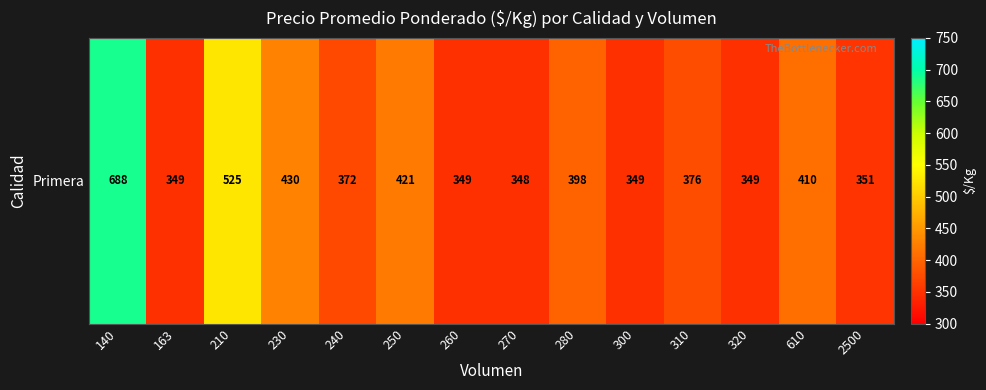

What is the difference between the values at 210 and 280?

127